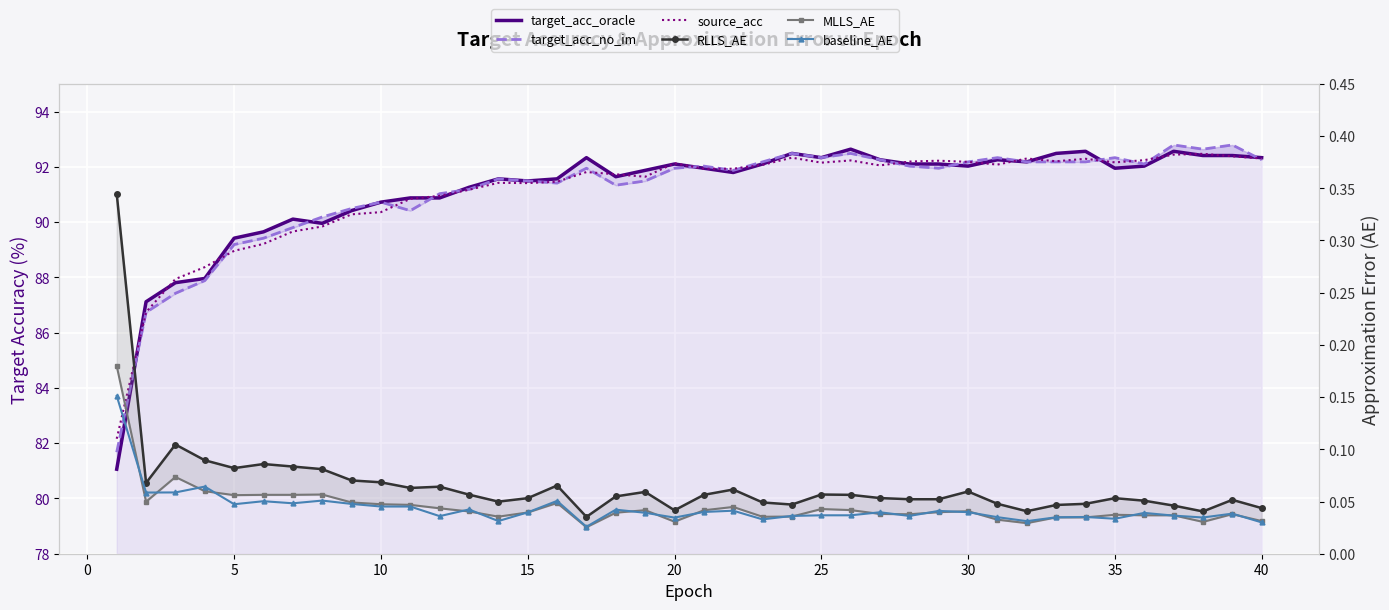

True or false: target_acc_oracle and MLLS_AE intersect in this chart.

False